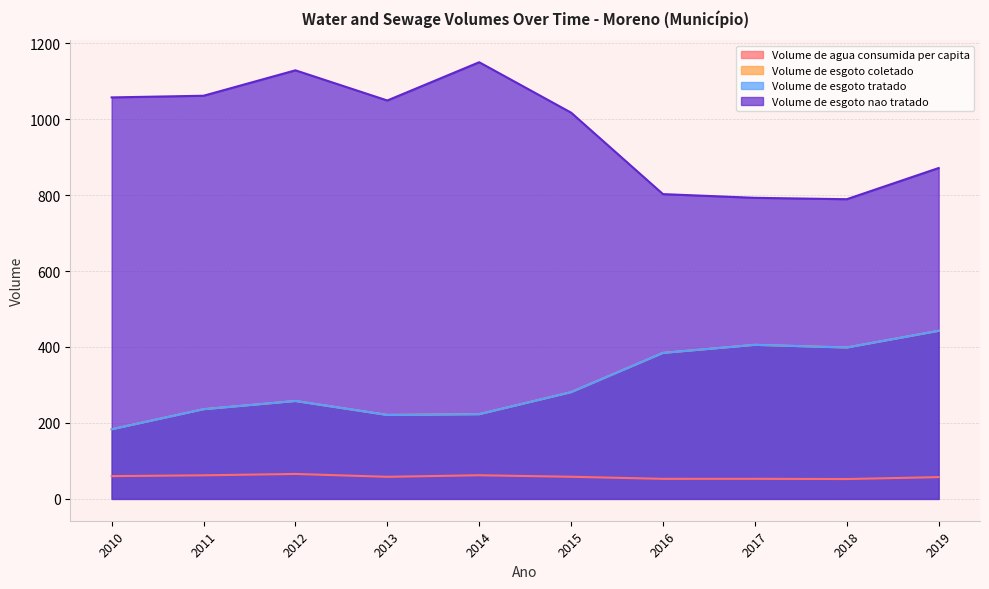

What is the total value across all series at 2011?

1595.7